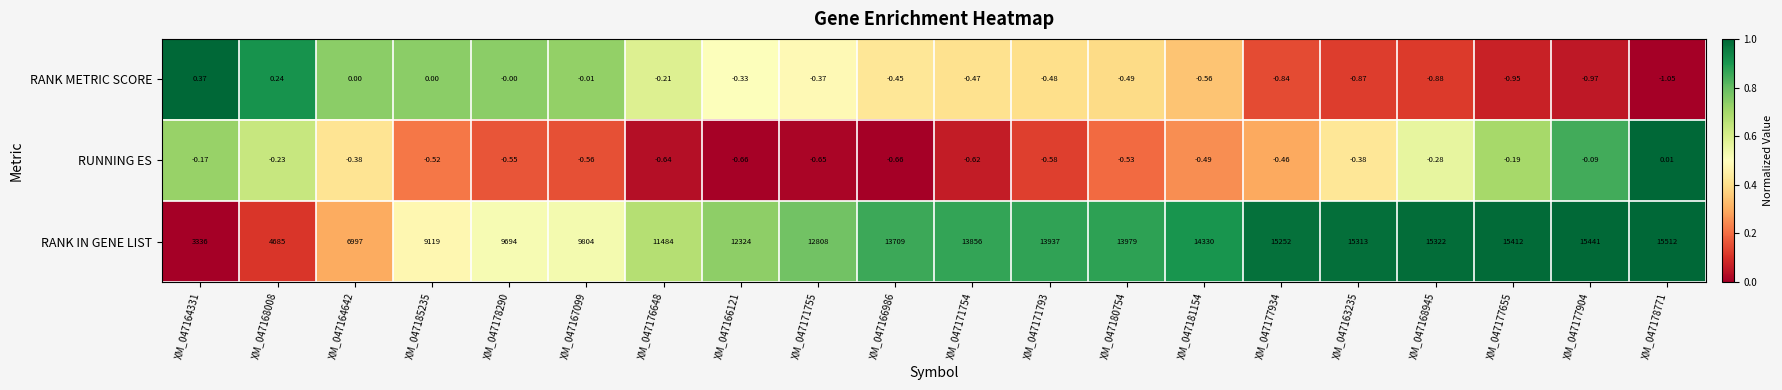

Which series has the widest spread of values?

RANK IN GENE LIST